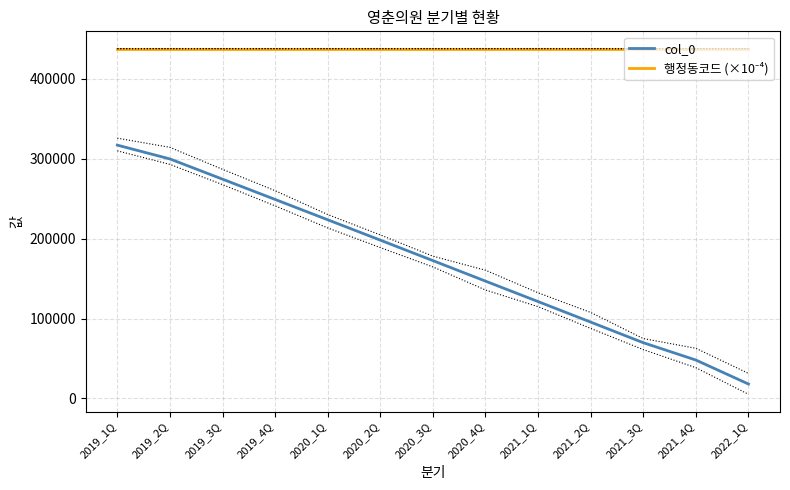

Is it true that col_0 equals 198155.0 at 2020_2Q?

True